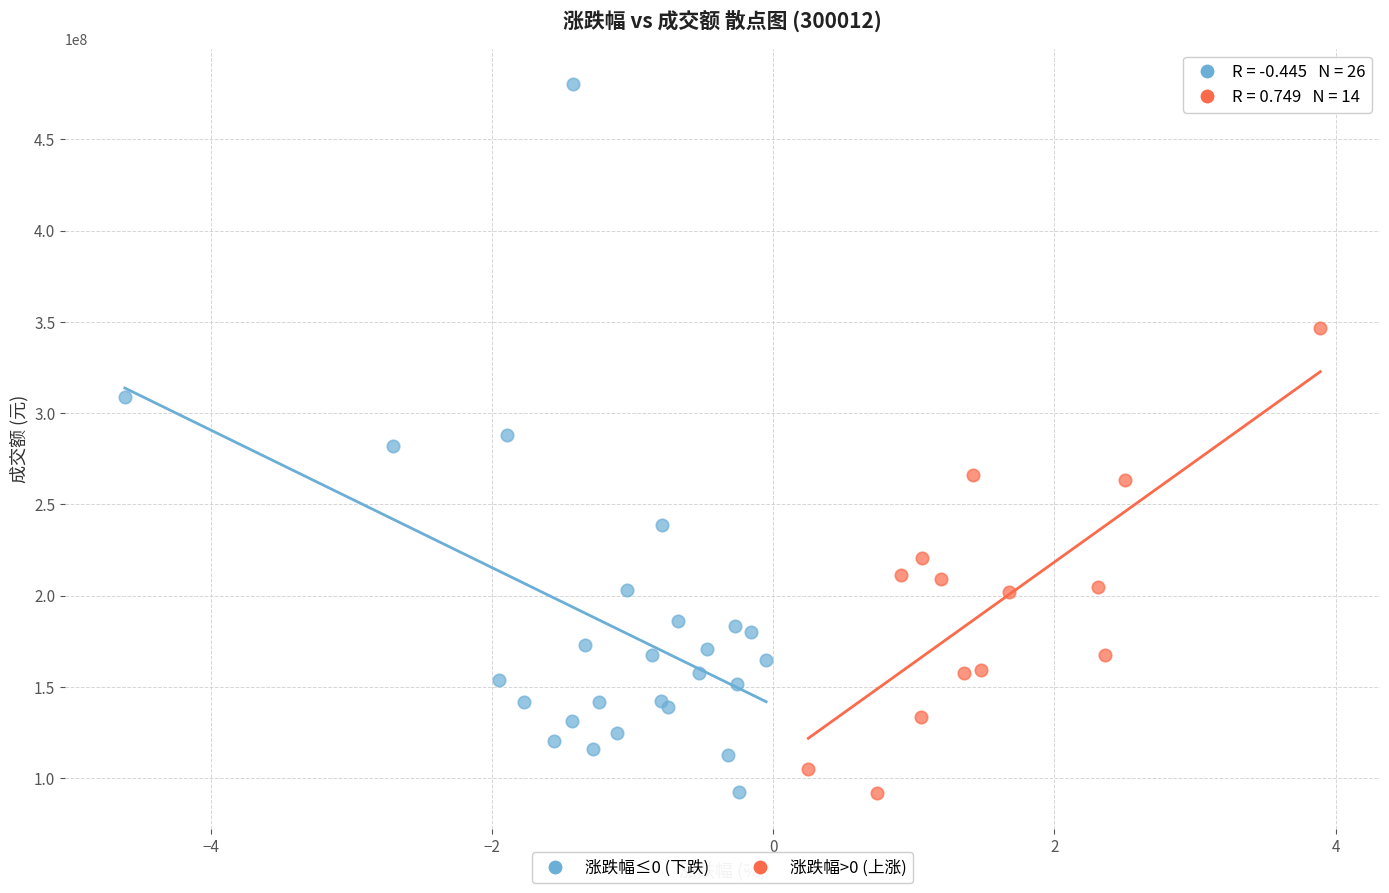

Which series reaches the maximum Y coordinate?

涨跌幅≤0 (下跌)